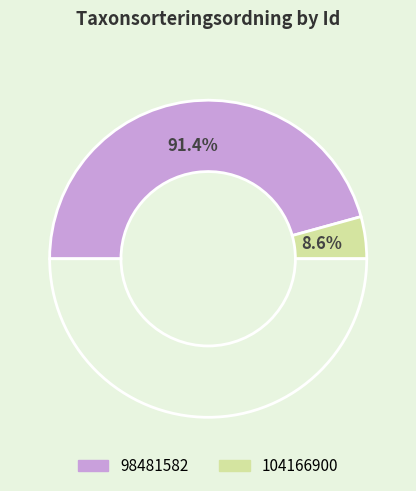

What is the change in value from 98481582 to 104166900?

-81025